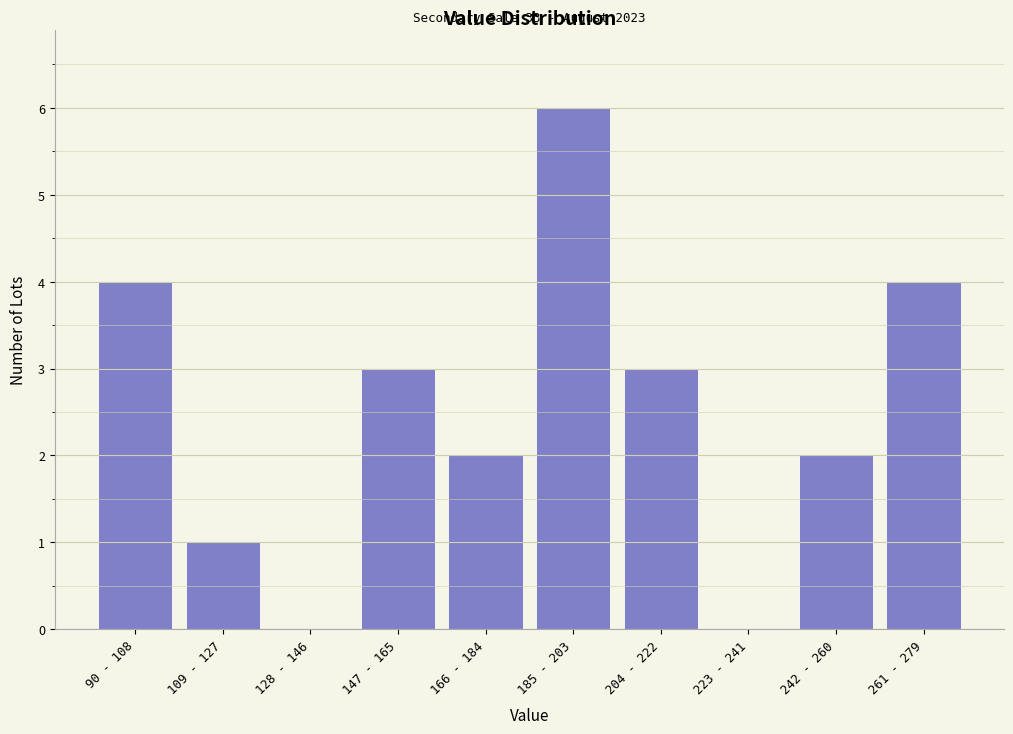

Reading right to left, list all the values displayed in this chart.

261 - 279=4	242 - 260=2	223 - 241=0	204 - 222=3	185 - 203=6	166 - 184=2	147 - 165=3	128 - 146=0	109 - 127=1	90 - 108=4